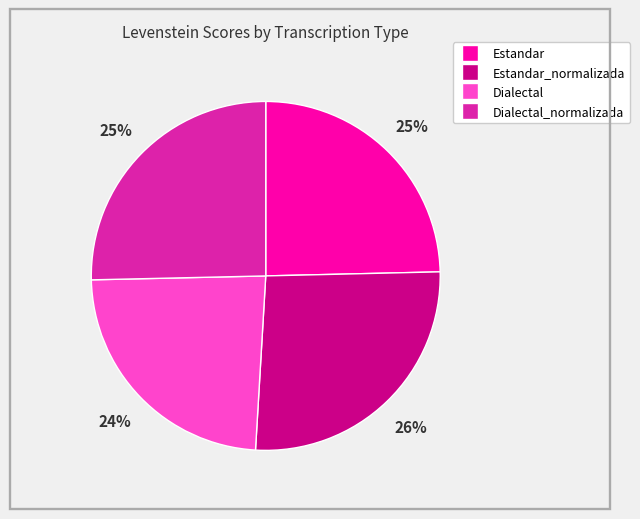

To the nearest percent, what is the average slice percentage?

25%